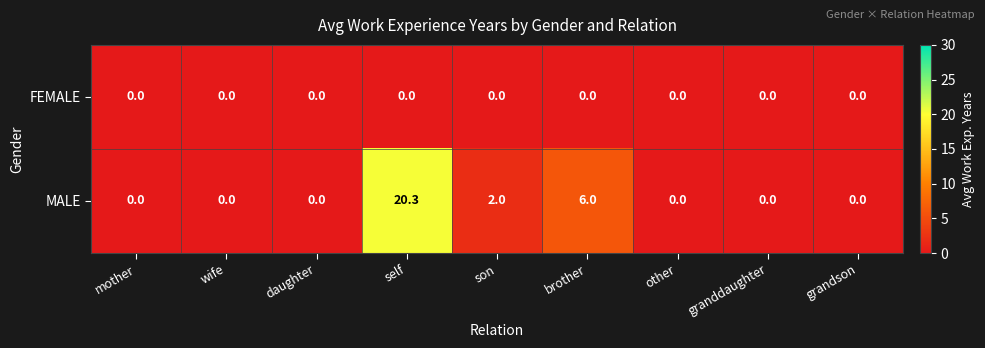

At how many categories does at least one series exceed 17?

1